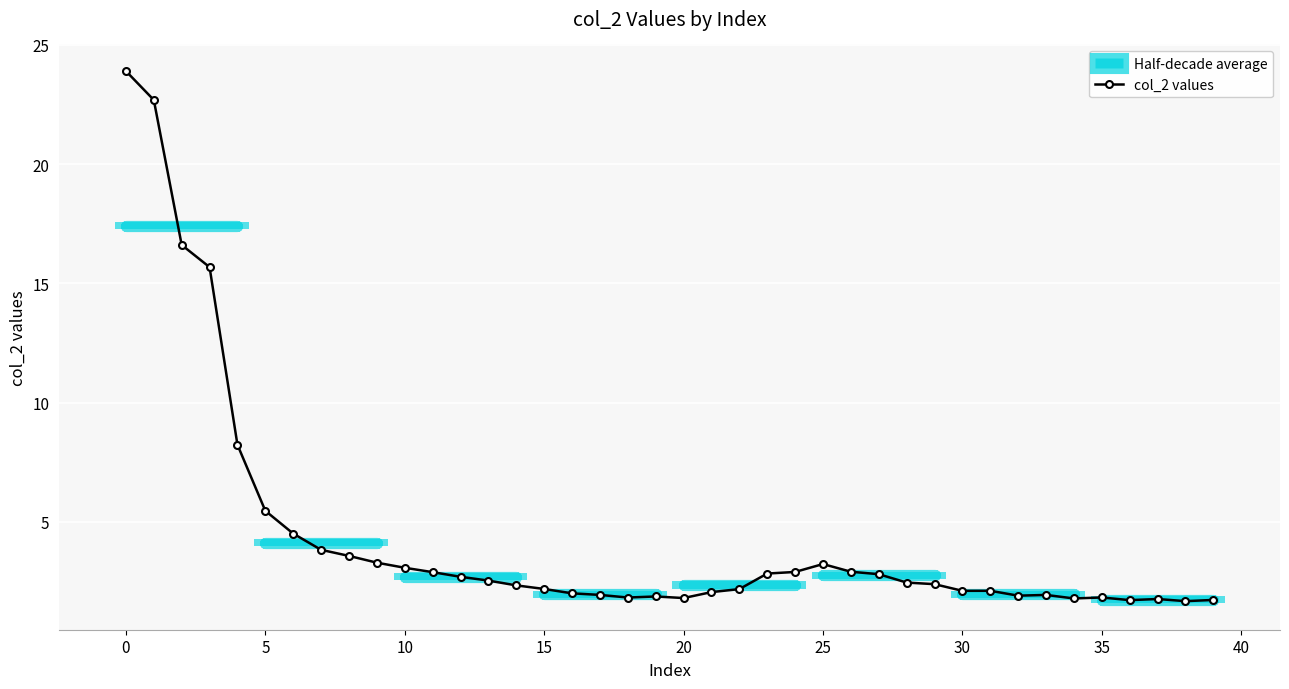

What is the maximum value for col_2 values?

23.9